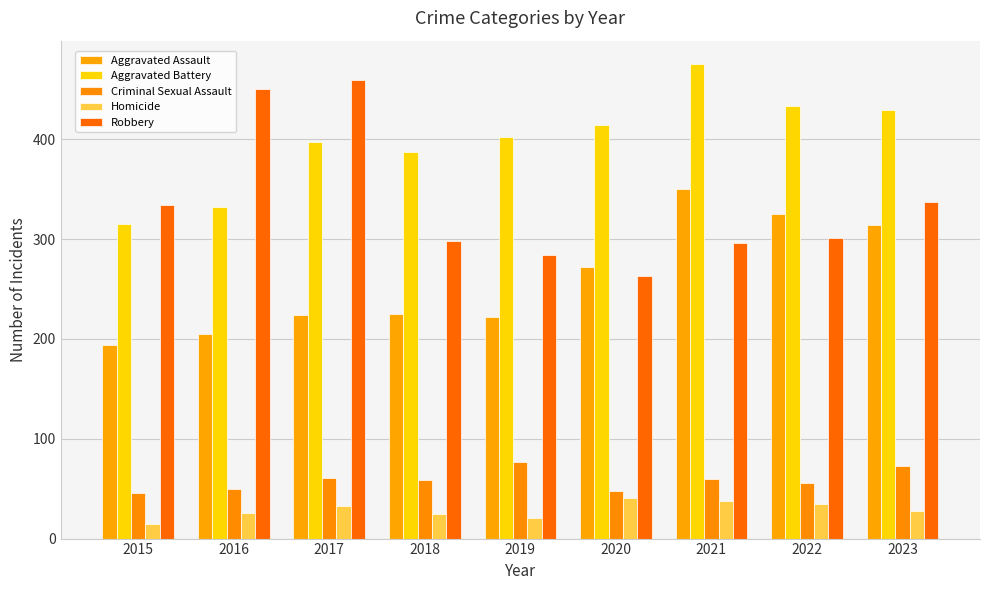

Are the bars horizontal?

No